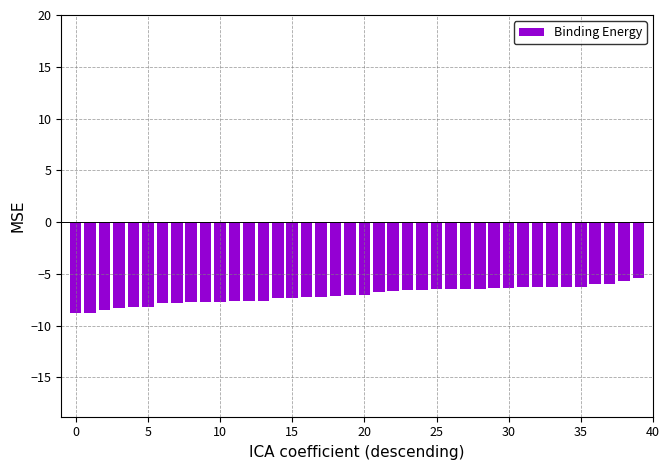

What is the value of the 23rd bar from the left?

-6.7